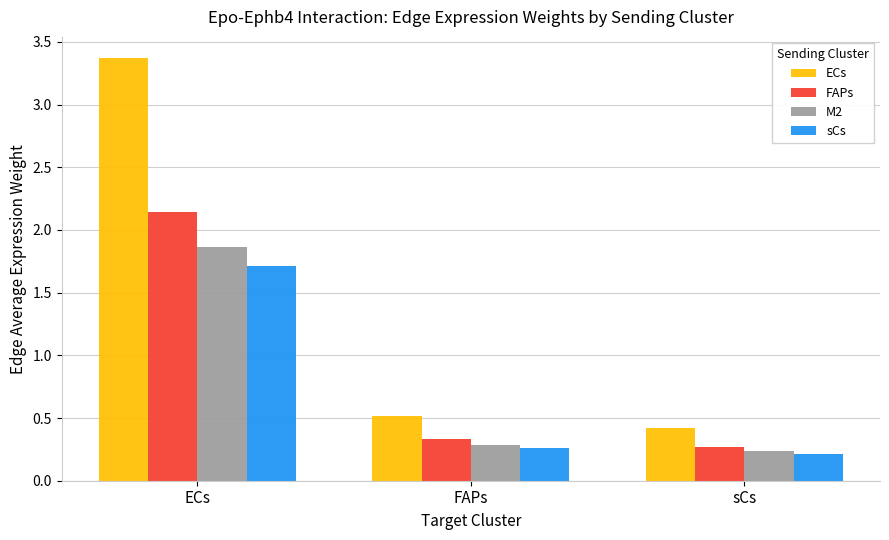

What is the total value across all series at sCs?

1.1